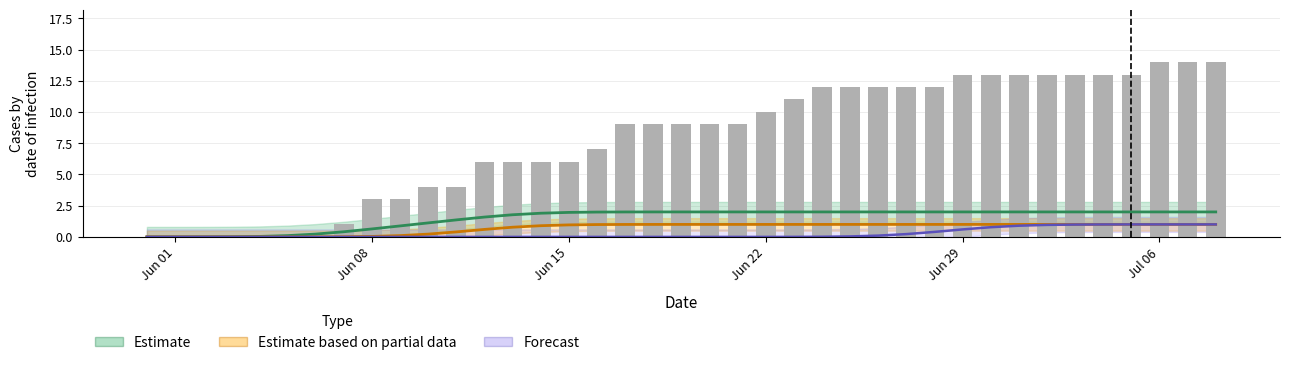

What is the sum of all values?

305